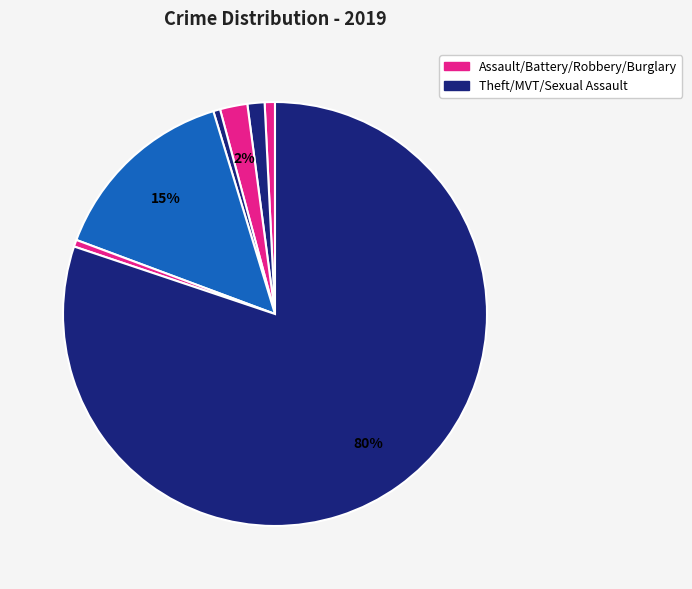

How many segments does this pie chart have?

7